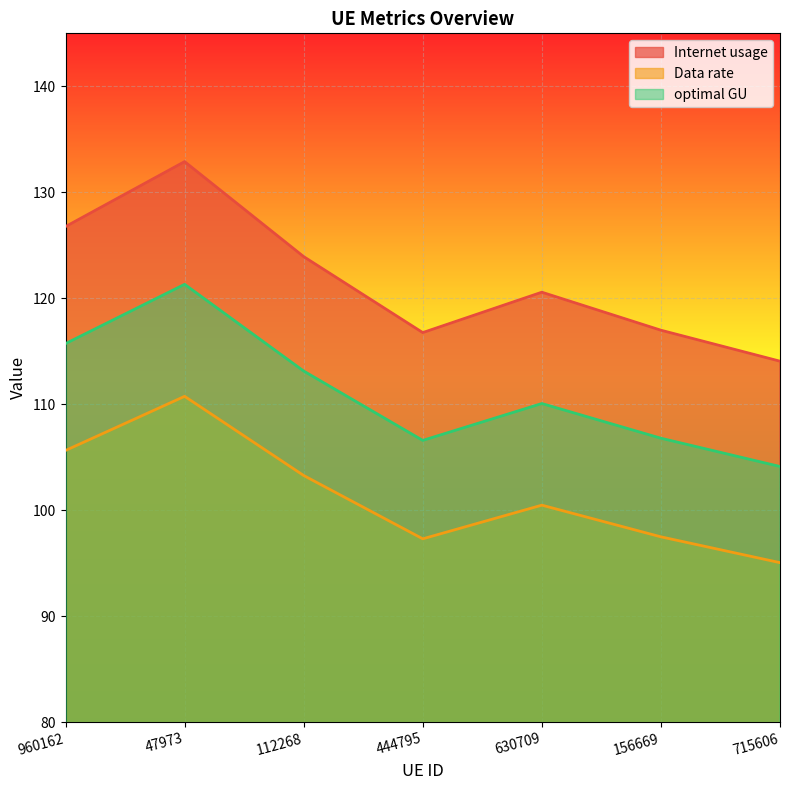

Reading right to left, extract all data points from this chart.

Internet usage: 715606=114.1	156669=117.0	630709=120.6	444795=116.8	112268=123.9	47973=132.9	960162=126.8
Data rate: 715606=95.1	156669=97.5	630709=100.5	444795=97.3	112268=103.3	47973=110.7	960162=105.6
optimal GU: 715606=104.1	156669=106.8	630709=110.1	444795=106.6	112268=113.1	47973=121.3	960162=115.7